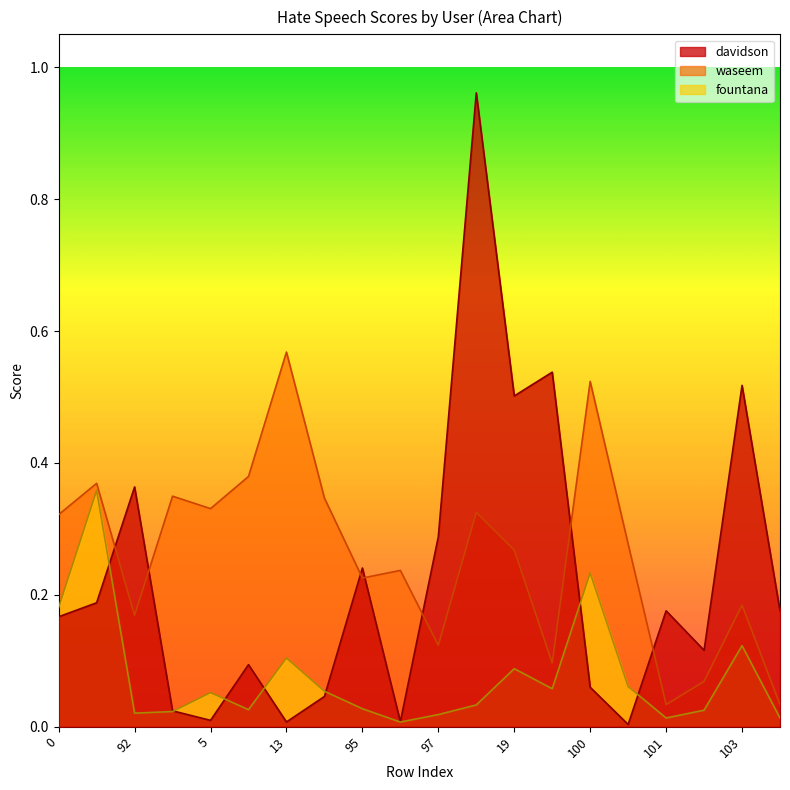

Does the chart have visible grid lines?

No